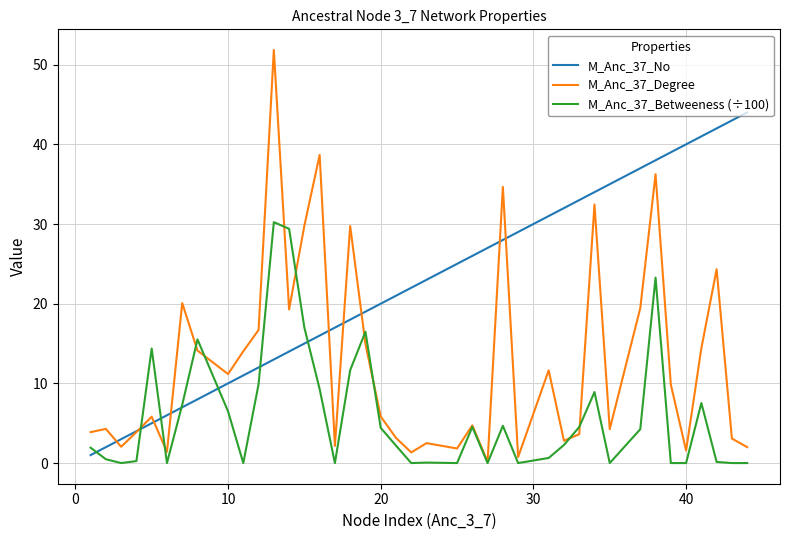

Which series has the largest total across all categories?

M_Anc_37_No